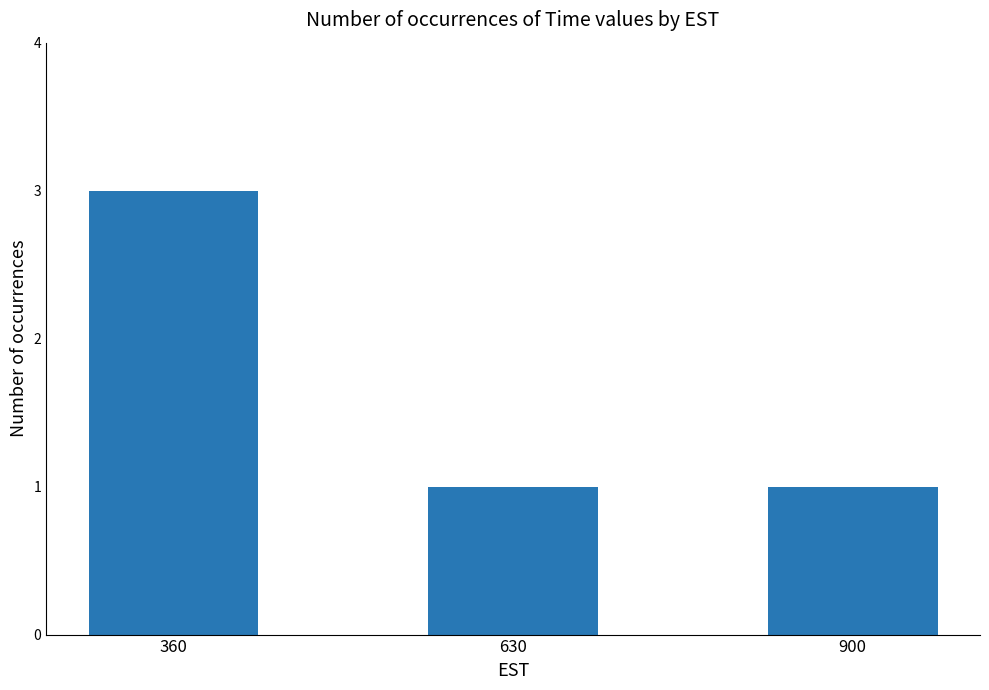

What value does the data have at 360?

3